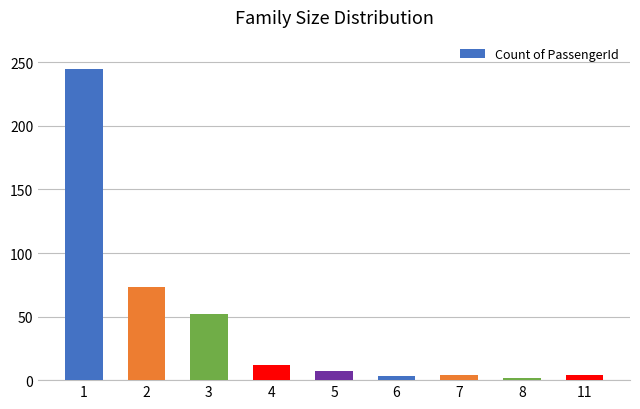

Is it true that the value at 11 is 4?

True